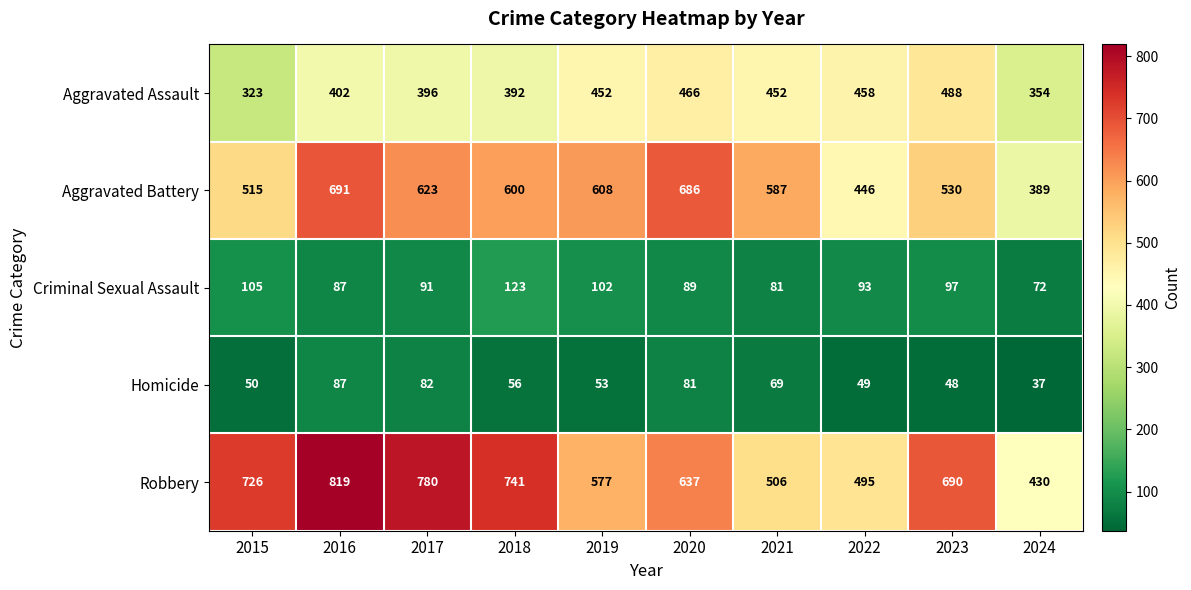

Which label corresponds to the largest value in the chart?

2016